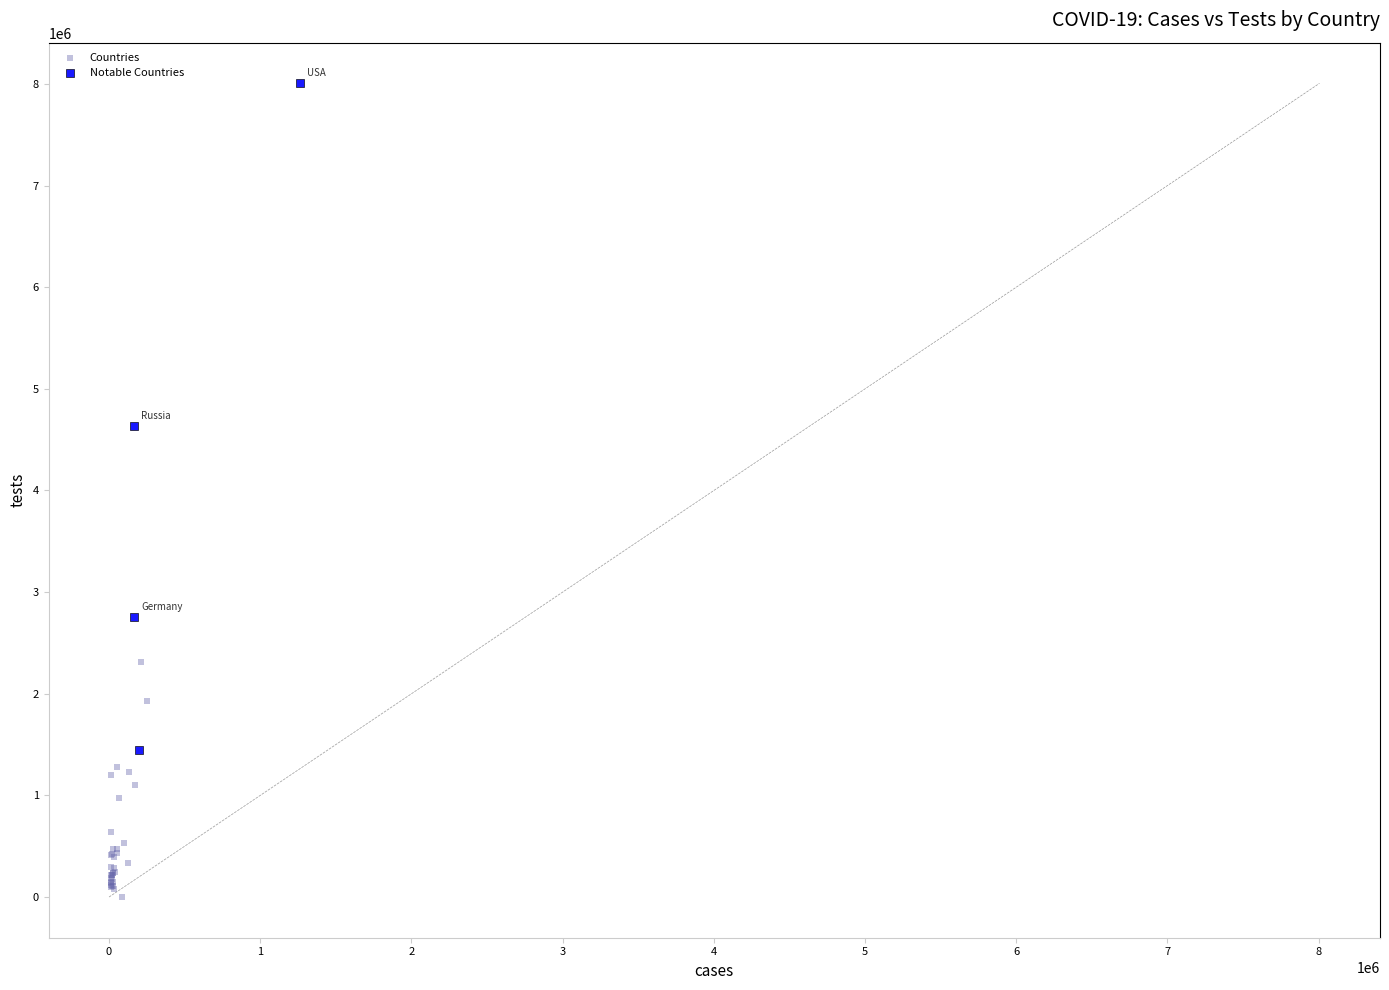

Which series contains the lowest Y value?

Countries